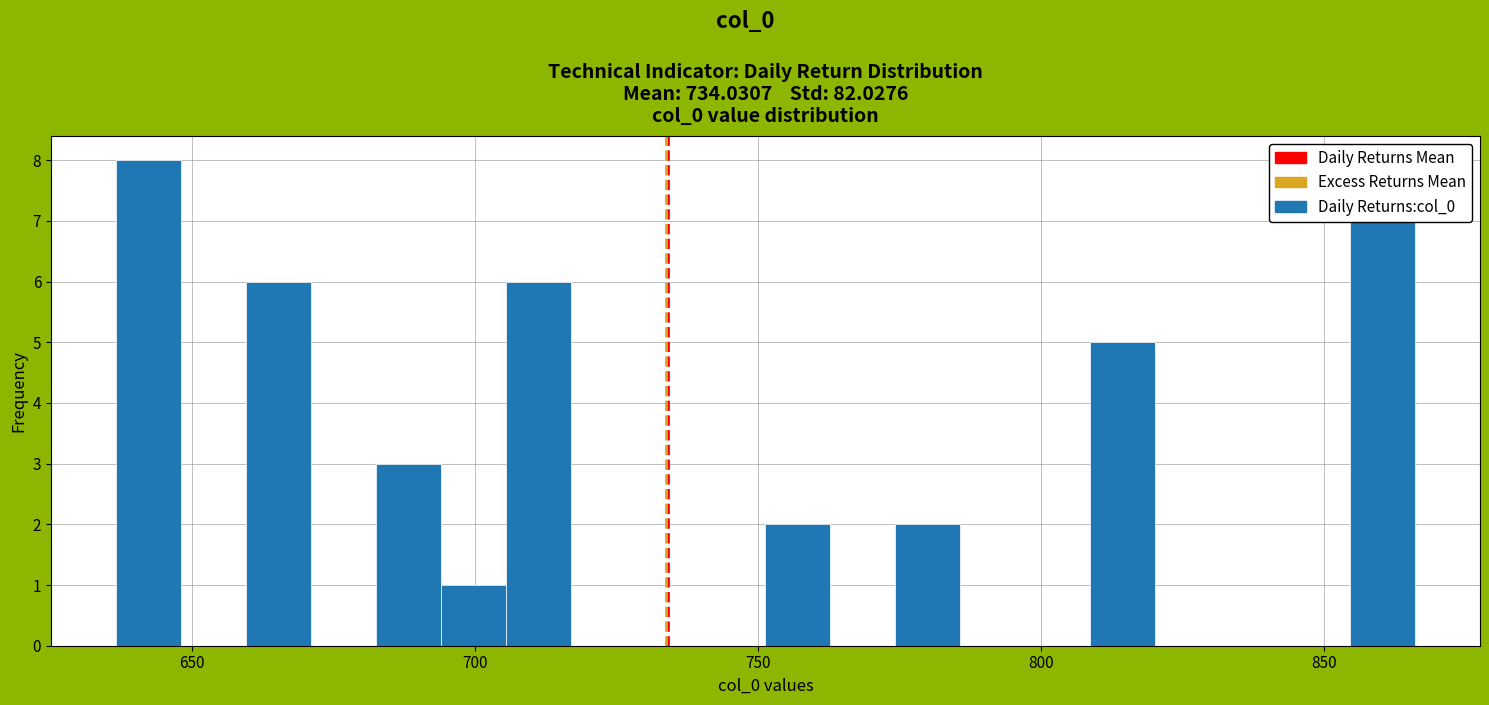

Read against the x-axis, roughly where is the centre of the tallest bar?

640